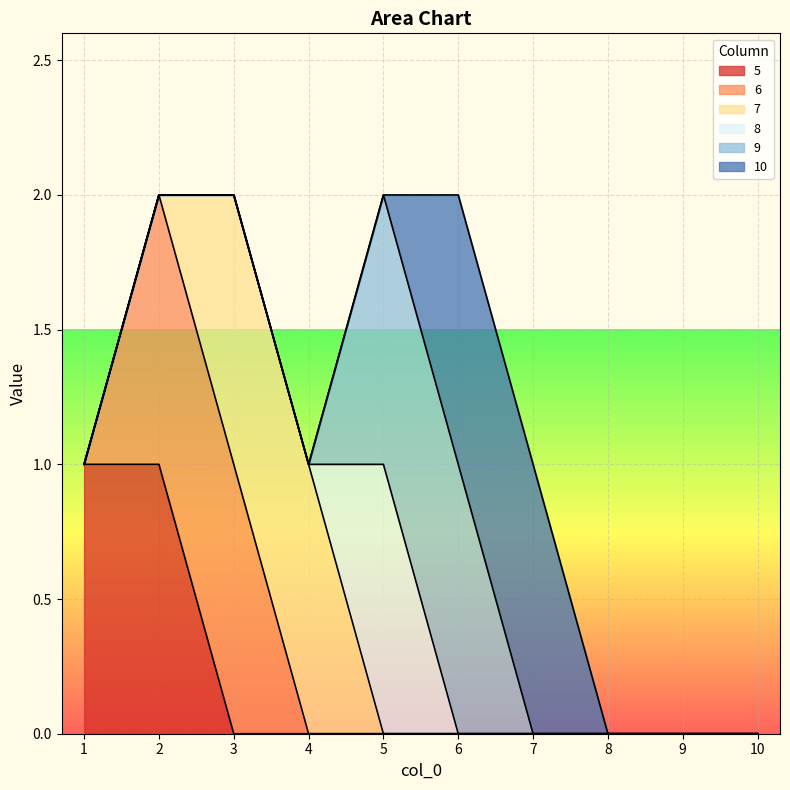

At which label is 7 closest to 0?

1